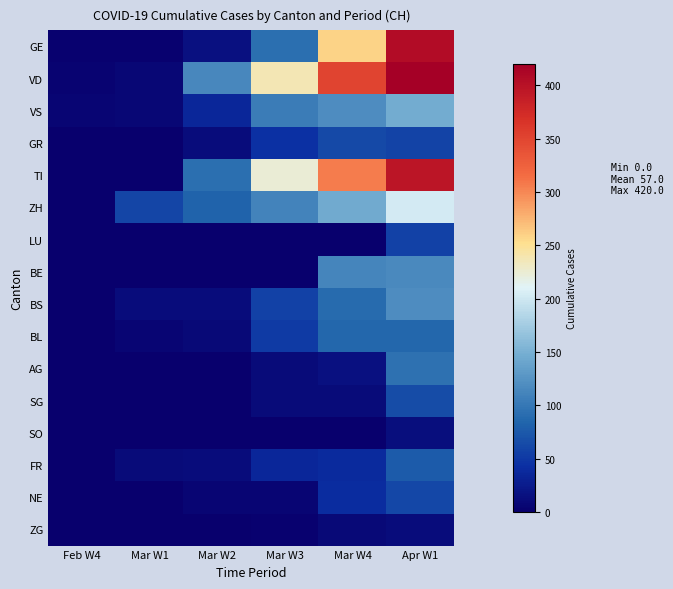

Reading right to left, transcribe all the data shown in this chart.

GE: Apr W1=406	Mar W4=258	Mar W3=92	Mar W2=16	Mar W1=3	Feb W4=3
VD: Apr W1=420	Mar W4=351	Mar W3=237	Mar W2=114	Mar W1=7	Feb W4=4
VS: Apr W1=147	Mar W4=119	Mar W3=104	Mar W2=36	Mar W1=7	Feb W4=6
GR: Apr W1=59	Mar W4=63	Mar W3=43	Mar W2=13	Mar W1=0	Feb W4=0
TI: Apr W1=396	Mar W4=306	Mar W3=224	Mar W2=92	Mar W1=0	Feb W4=0
ZH: Apr W1=203	Mar W4=146	Mar W3=110	Mar W2=83	Mar W1=60	Feb W4=0
LU: Apr W1=57	Mar W4=0	Mar W3=0	Mar W2=0	Mar W1=0	Feb W4=0
BE: Apr W1=115	Mar W4=112	Mar W3=0	Mar W2=0	Mar W1=0	Feb W4=0
BS: Apr W1=119	Mar W4=90	Mar W3=56	Mar W2=13	Mar W1=13	Feb W4=1
BL: Apr W1=86	Mar W4=86	Mar W3=51	Mar W2=9	Mar W1=5	Feb W4=1
AG: Apr W1=94	Mar W4=16	Mar W3=10	Mar W2=1	Mar W1=0	Feb W4=0
SG: Apr W1=64	Mar W4=10	Mar W3=10	Mar W2=0	Mar W1=0	Feb W4=0
SO: Apr W1=14	Mar W4=0	Mar W3=0	Mar W2=0	Mar W1=0	Feb W4=0
FR: Apr W1=77	Mar W4=39	Mar W3=35	Mar W2=12	Mar W1=11	Feb W4=0
NE: Apr W1=61	Mar W4=41	Mar W3=5	Mar W2=6	Mar W1=0	Feb W4=0
ZG: Apr W1=13	Mar W4=9	Mar W3=3	Mar W2=0	Mar W1=0	Feb W4=0